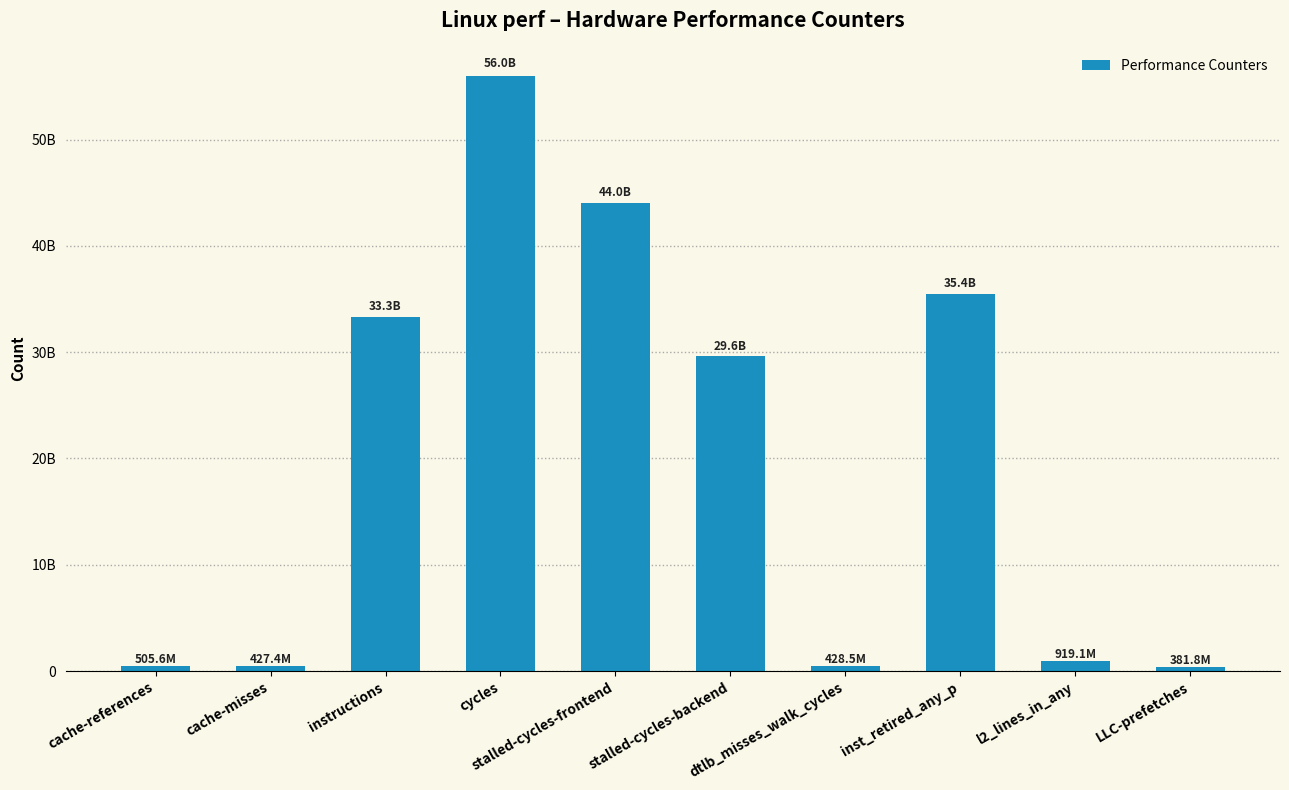

Does the chart contain any negative values?

No